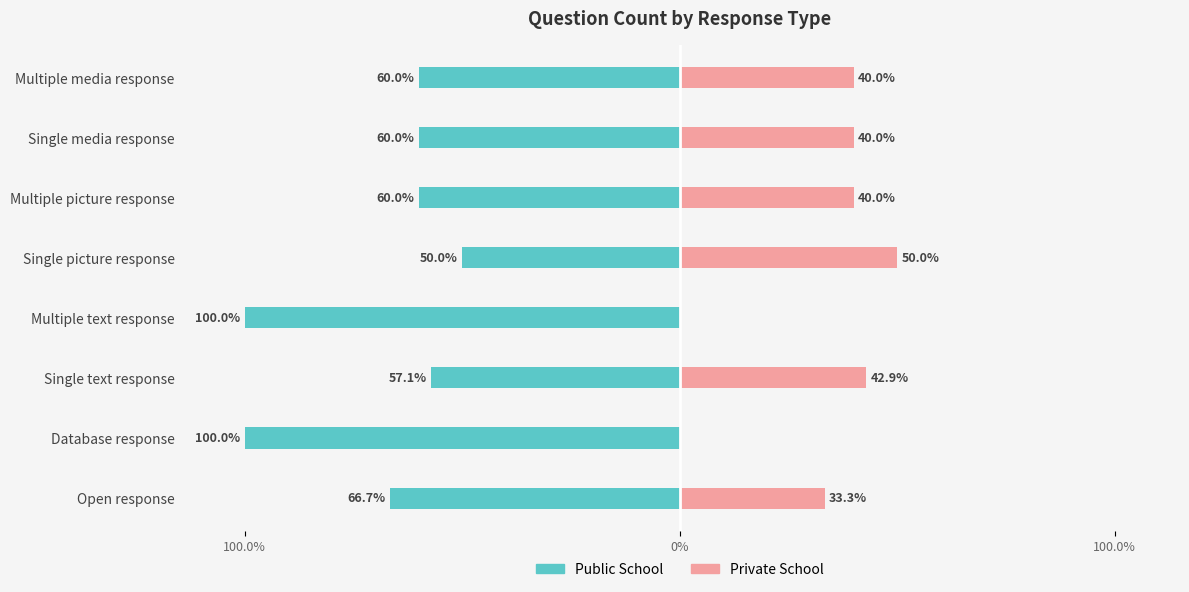

What are all the series names shown in the legend?

Public School, Private School